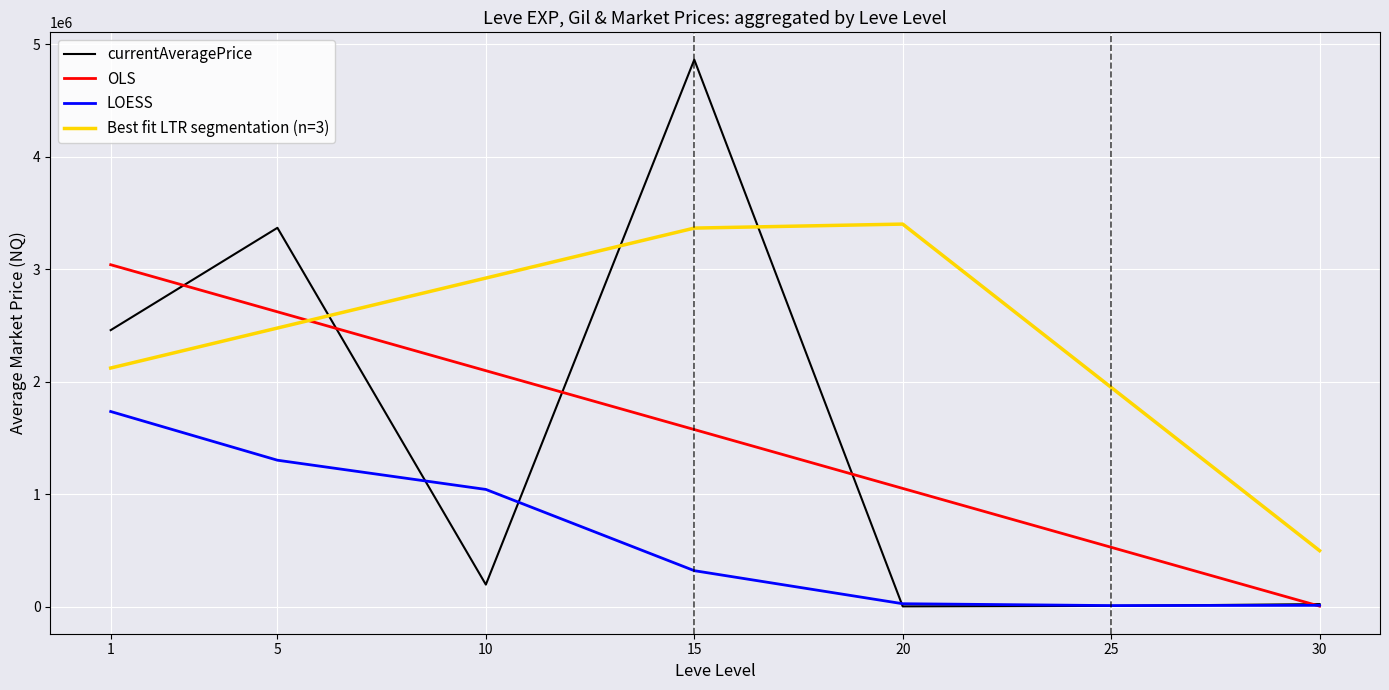

In Best fit LTR segmentation (n=3), how many points are higher than both neighbors (excluding endpoints)?

1